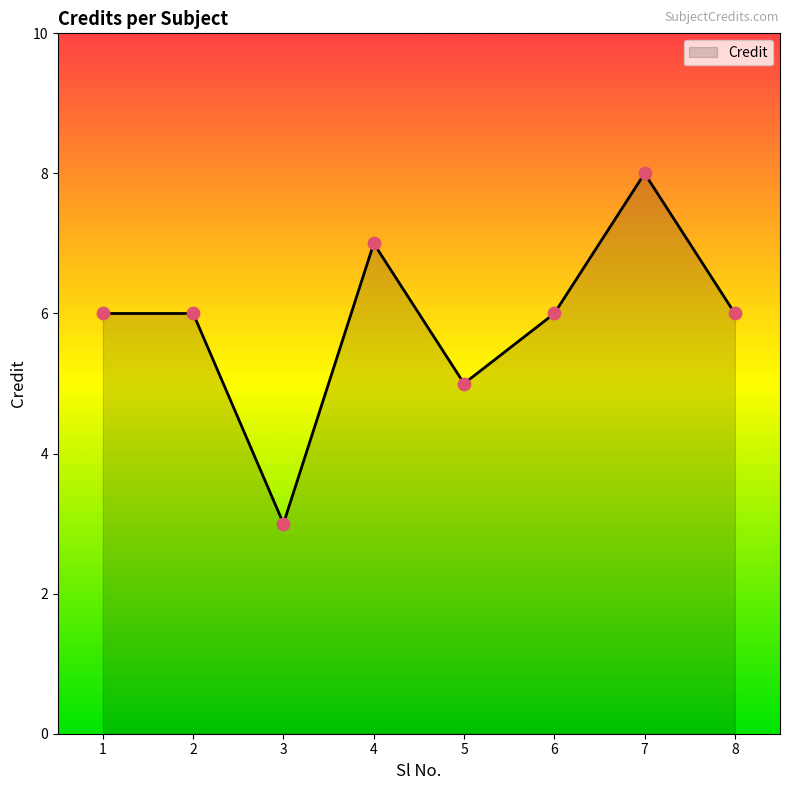

What is the change in value from 5 to 6?

+1